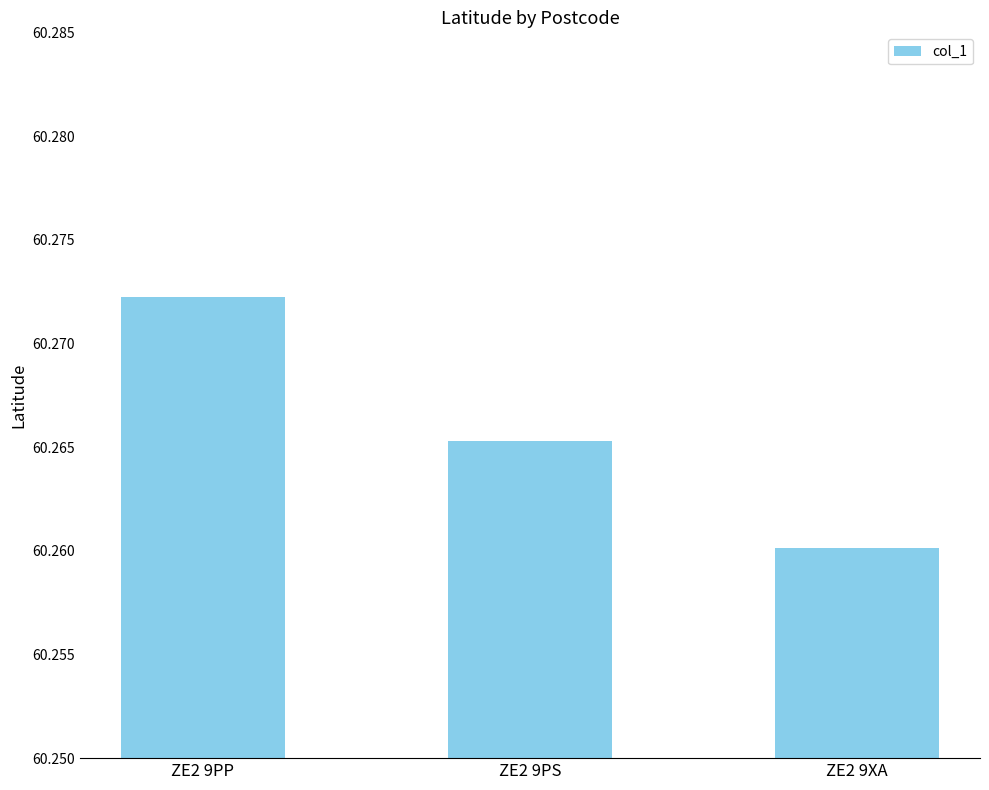

At which category does the chart reach its peak across all series?

ZE2 9PP